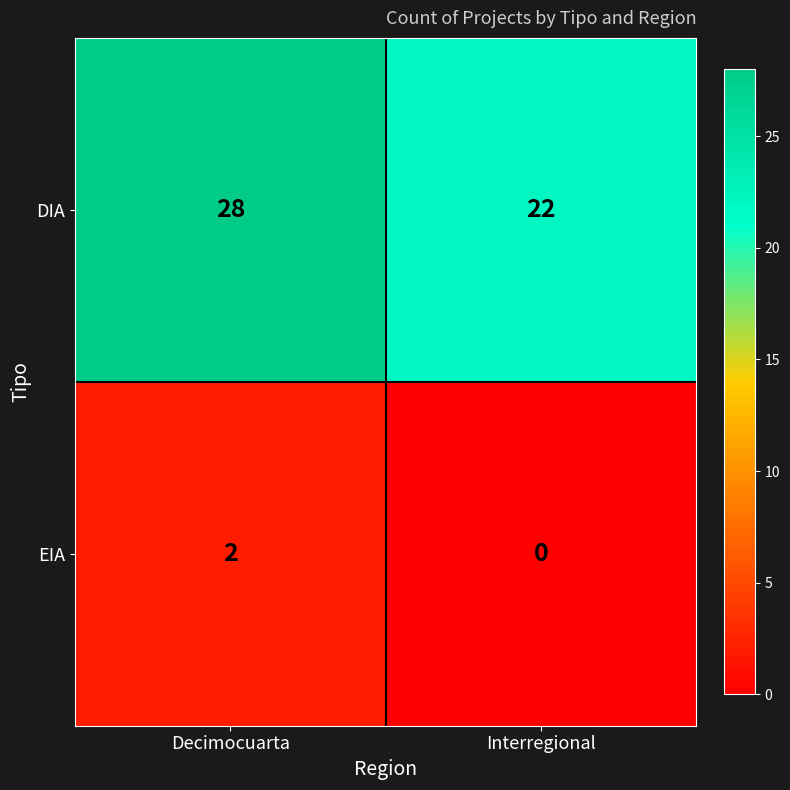

True or false: EIA has a value of 2 at Decimocuarta.

True